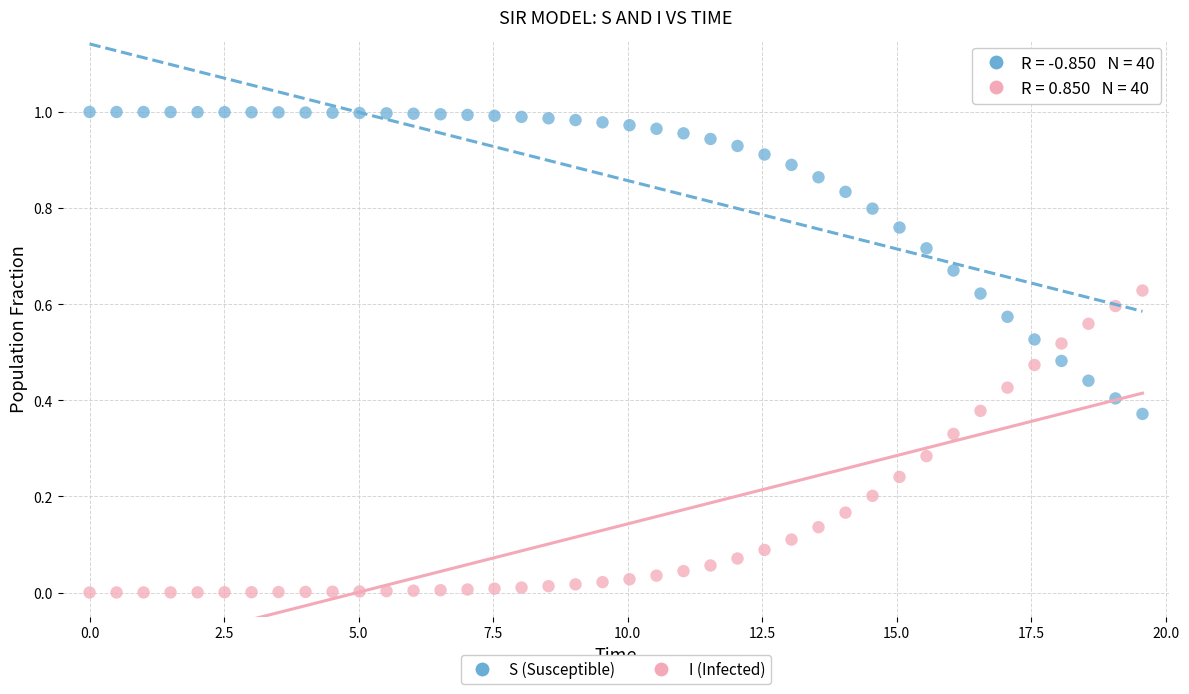

Which series contains the lowest Y value?

I (Infected)